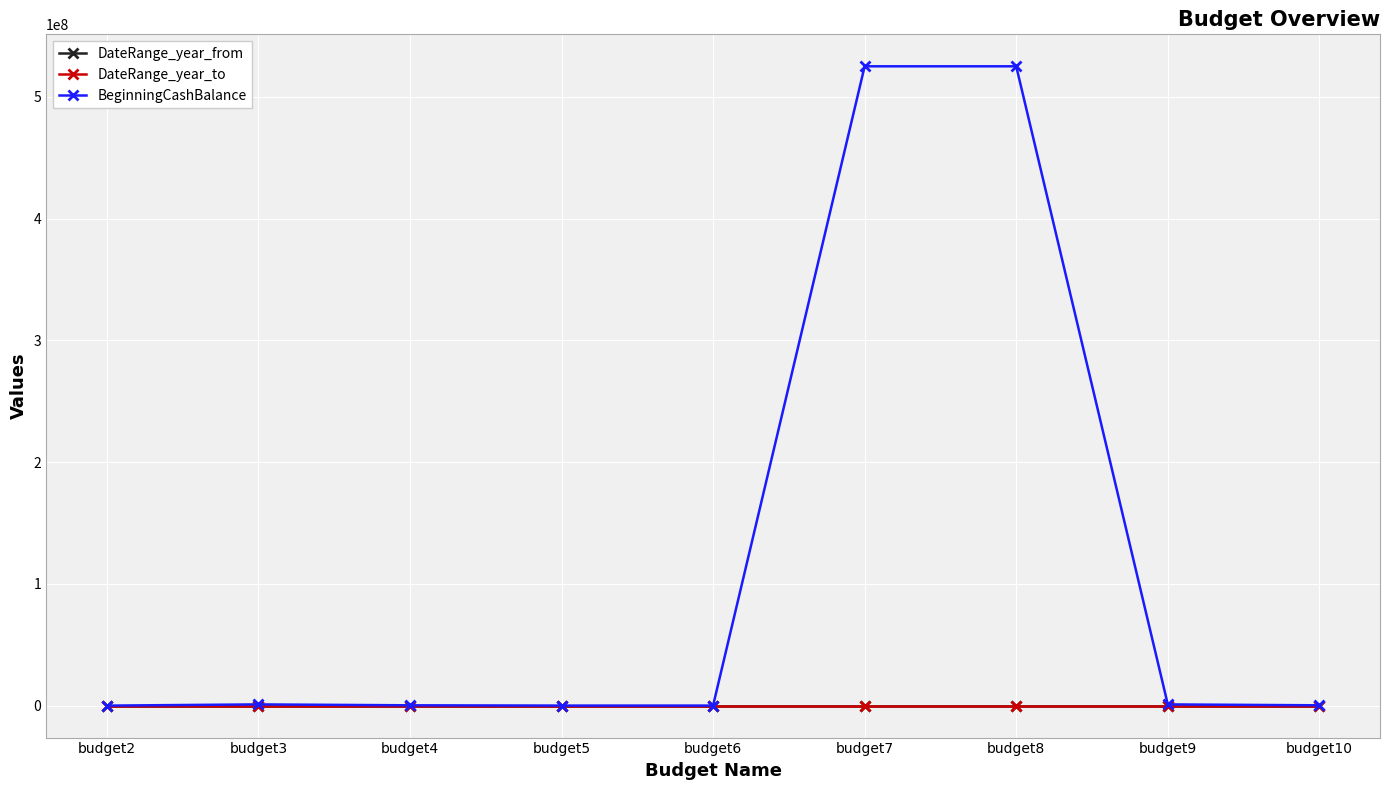

Is the value of DateRange_year_from at budget4 greater than the value of BeginningCashBalance at budget8?

No